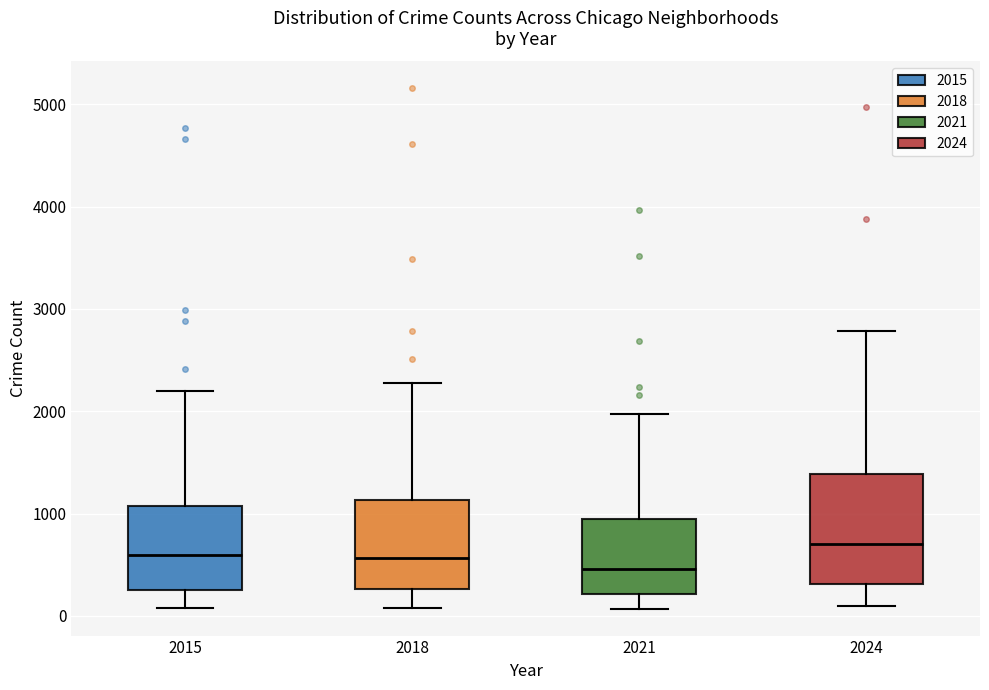

Reading left to right, read every box against the y-axis: the position of its median line, the range the box covers, and the ends of its whiskers. The values are not printed on the chart, so give them approximately, as read against the axis.

2015: median 600, box 300 to 1100, whiskers 100 to 2200
2018: median 600, box 300 to 1100, whiskers 100 to 2300
2021: median 500, box 200 to 900, whiskers 100 to 2000
2024: median 700, box 300 to 1400, whiskers 100 to 2800